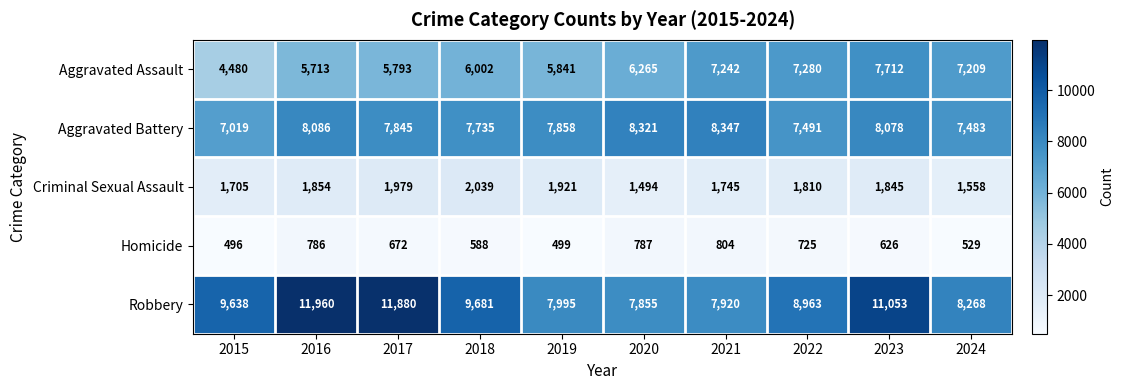

Which series has the largest total across all categories?

Robbery